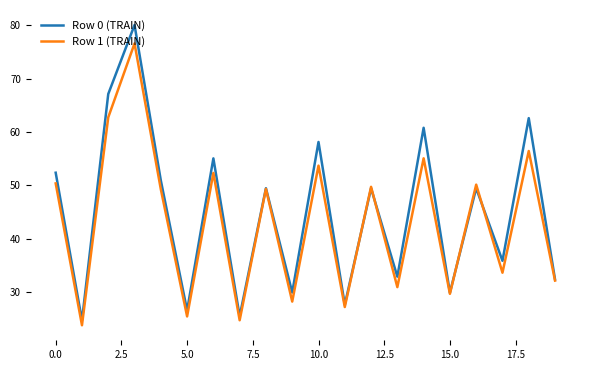

What is the maximum value for Row 1 (TRAIN)?

76.6